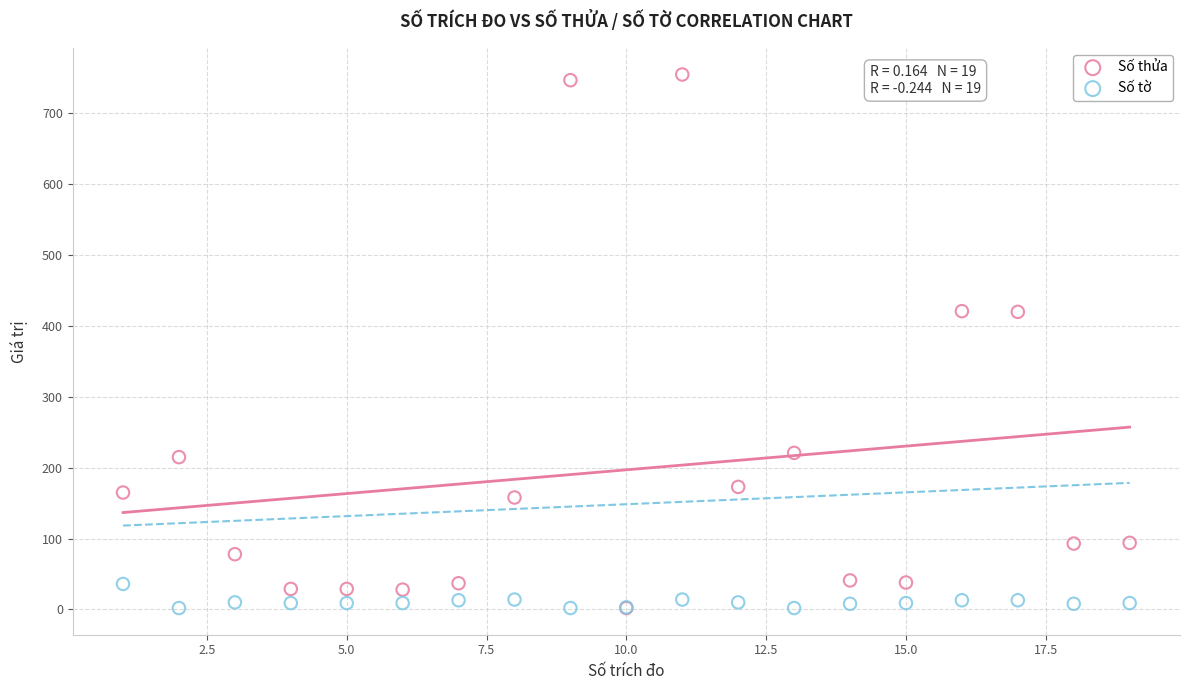

What are all the series names shown in the legend?

Số thửa, Số tờ